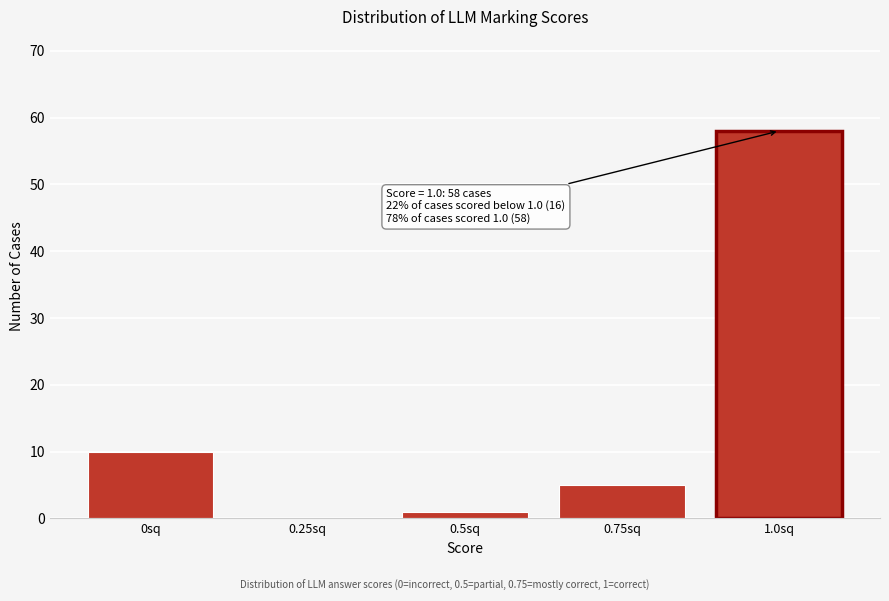

Reading left to right, list all the values displayed in this chart.

0sq=10	0.25sq=0	0.5sq=1	0.75sq=5	1.0sq=58